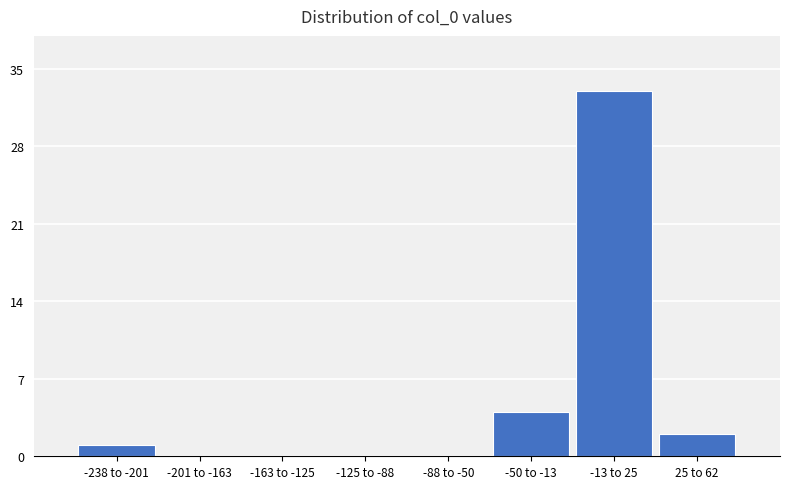

Reading left to right, transcribe all the data shown in this chart.

-238 to -201=1	-201 to -163=0	-163 to -125=0	-125 to -88=0	-88 to -50=0	-50 to -13=4	-13 to 25=33	25 to 62=2